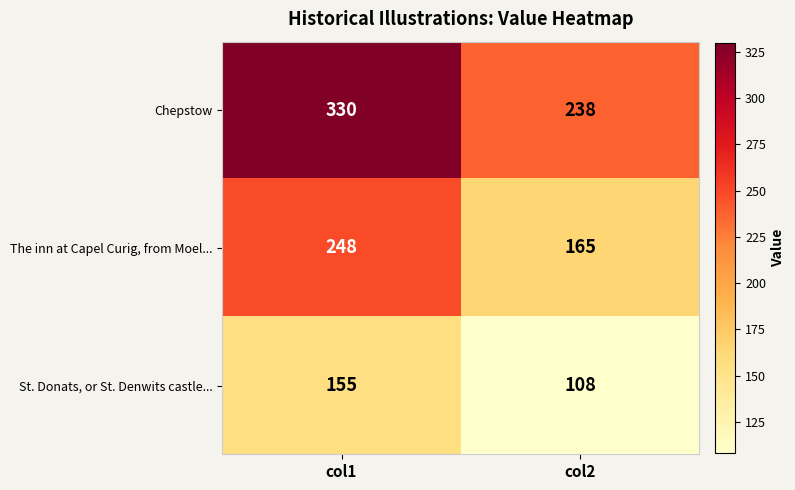

Which series has the largest range (max minus min)?

Chepstow